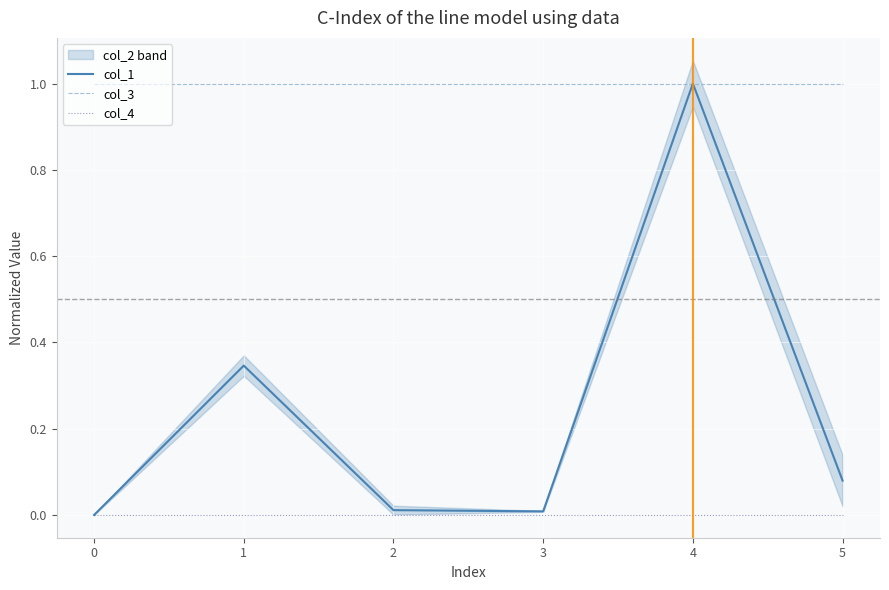

What are all the series names shown in the legend?

col_1, col_3, col_4